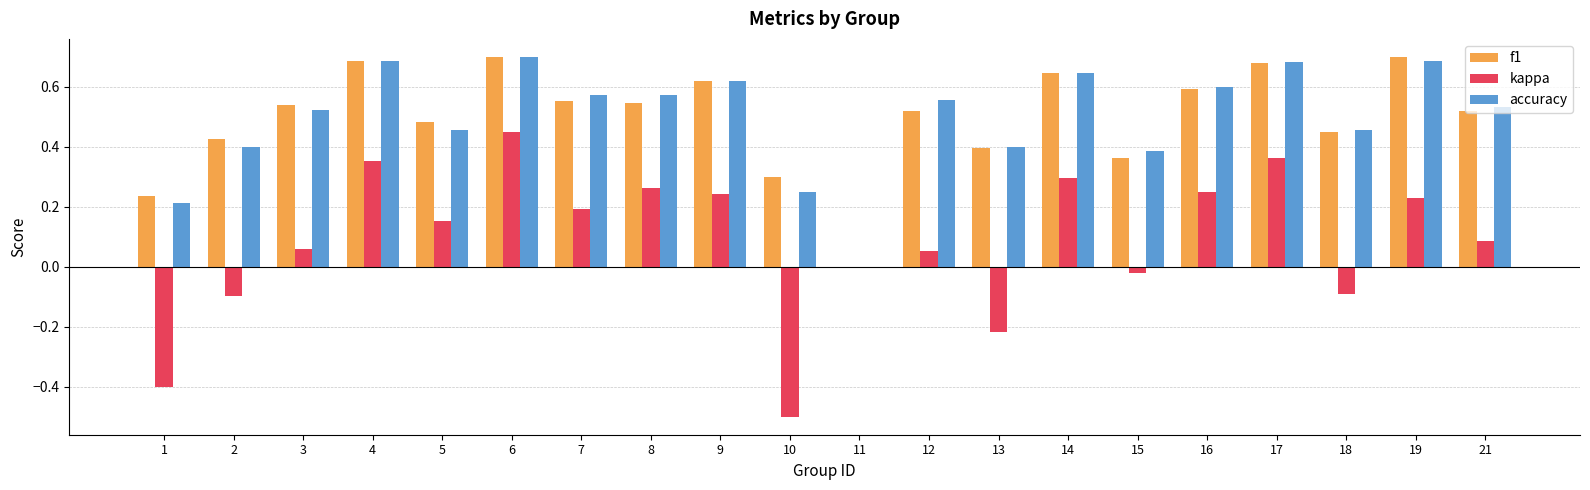

How many distinct data groups are displayed?

3